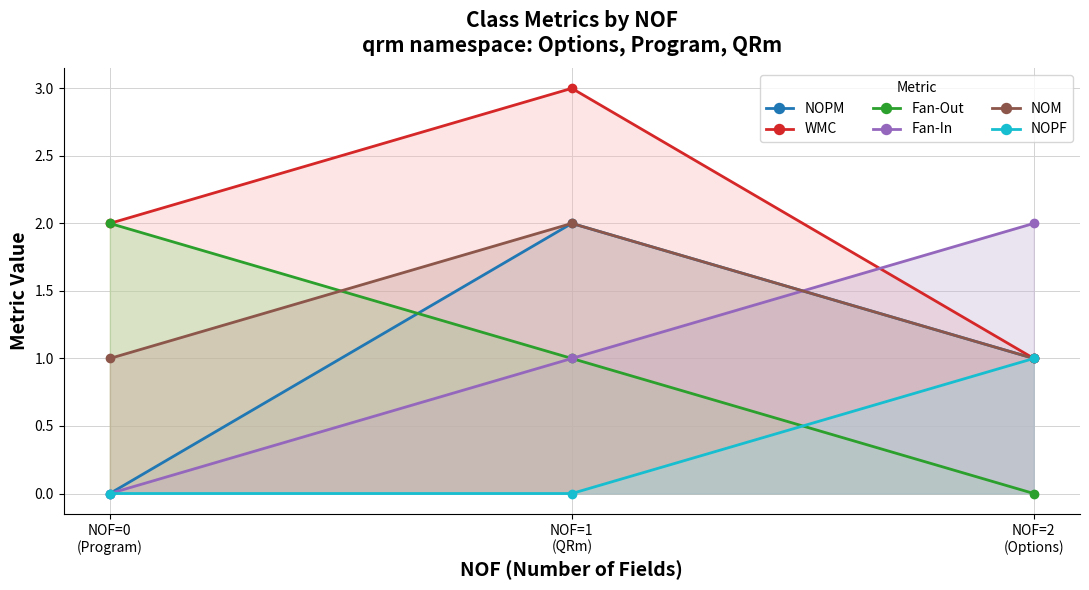

What is the sum of the Fan-In values at NOF=2
(Options) and NOF=1
(QRm)?

3